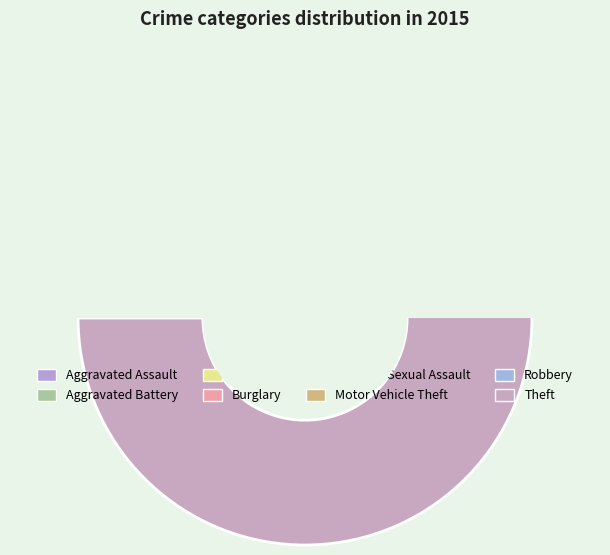

What is the change in value from Aggravated Battery to Motor Vehicle Theft?

+40